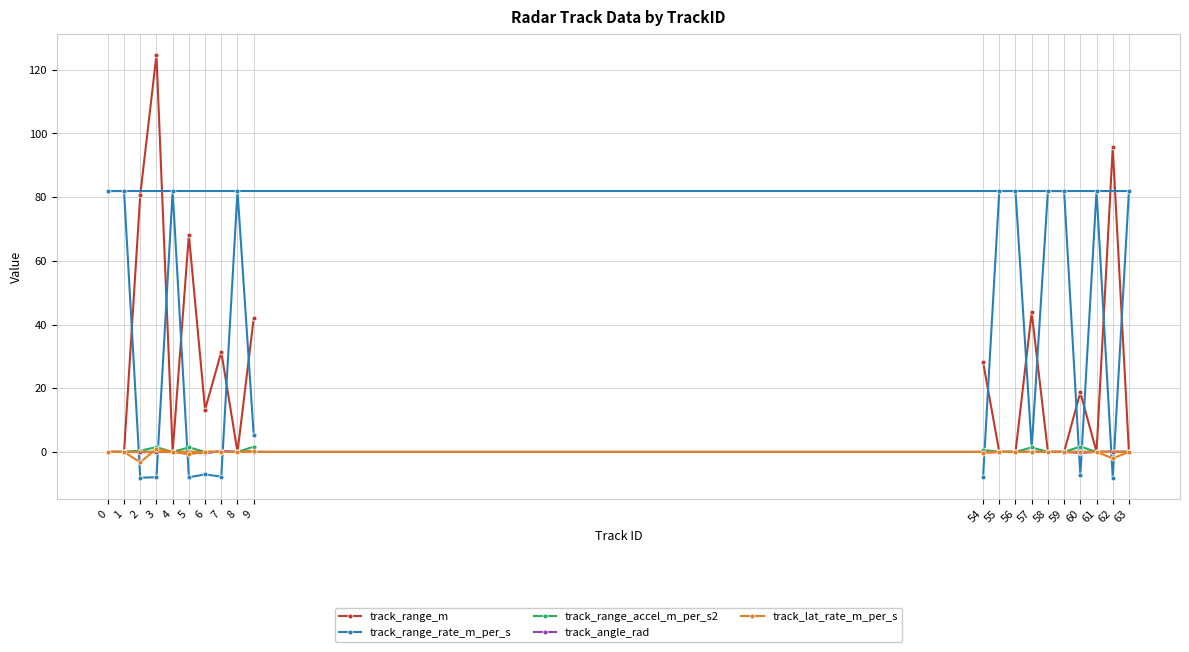

How many series are shown in this chart?

5